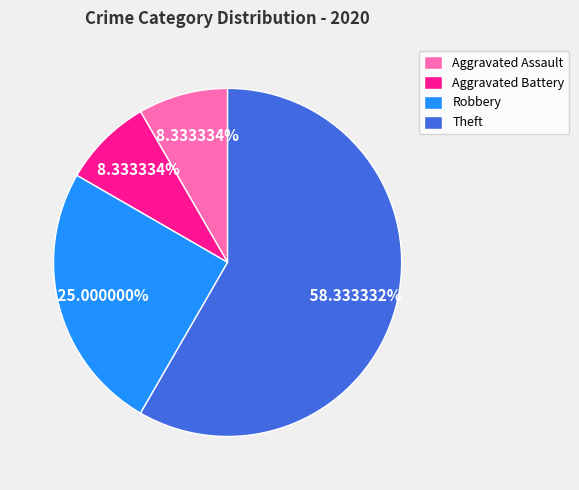

To the nearest percent, what is the difference between the largest and smallest slice percentages?

50%